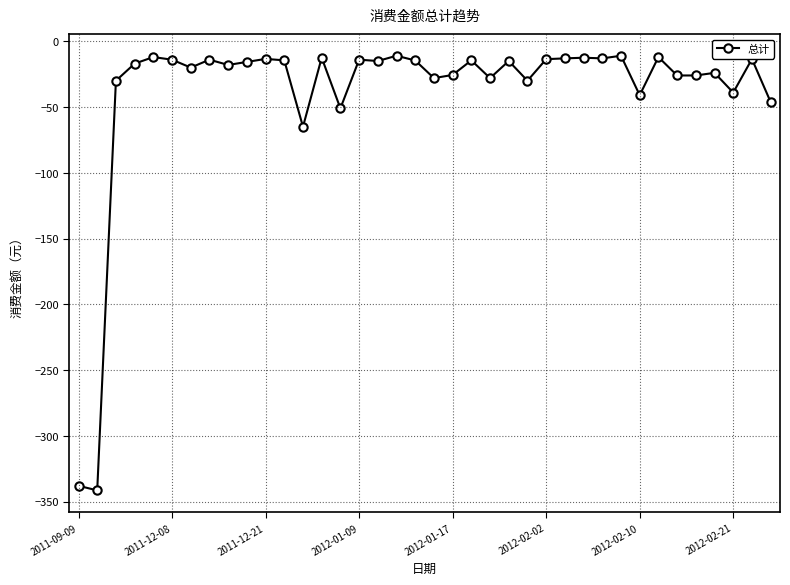

How many lines are shown in the chart?

1